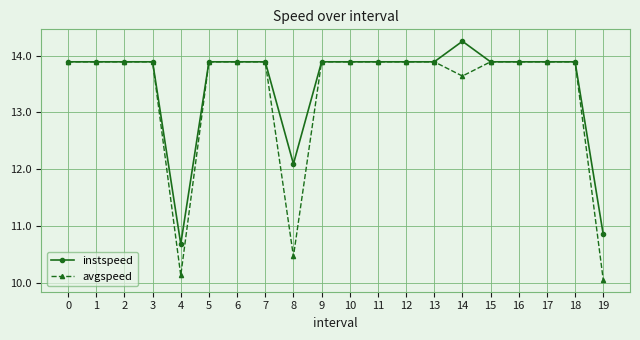

The value of instspeed at 16 is 13.9. True or false?

True